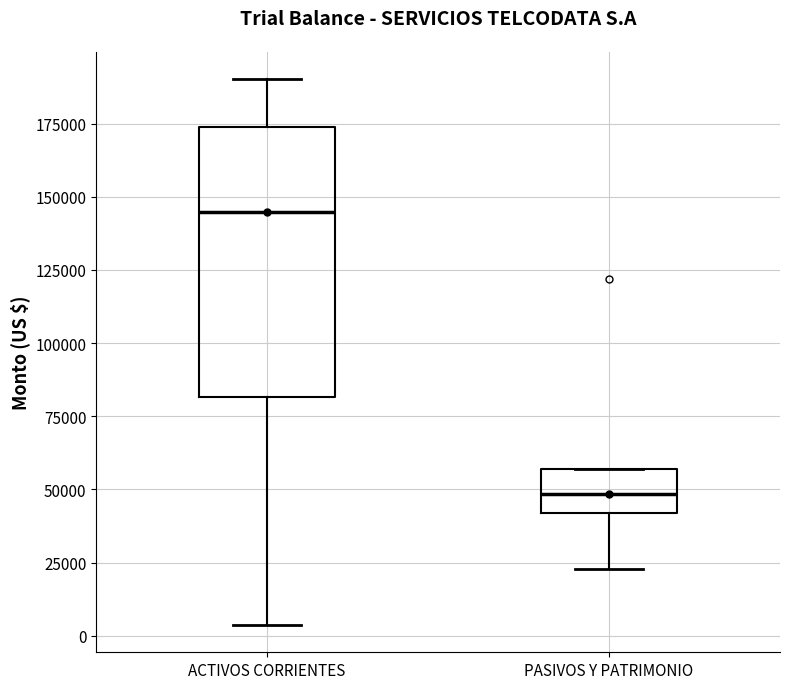

Where does the lower whisker of the box for PASIVOS Y PATRIMONIO end on the y-axis? The values are not printed on the chart, so give them approximately, as read against the axis.

25000